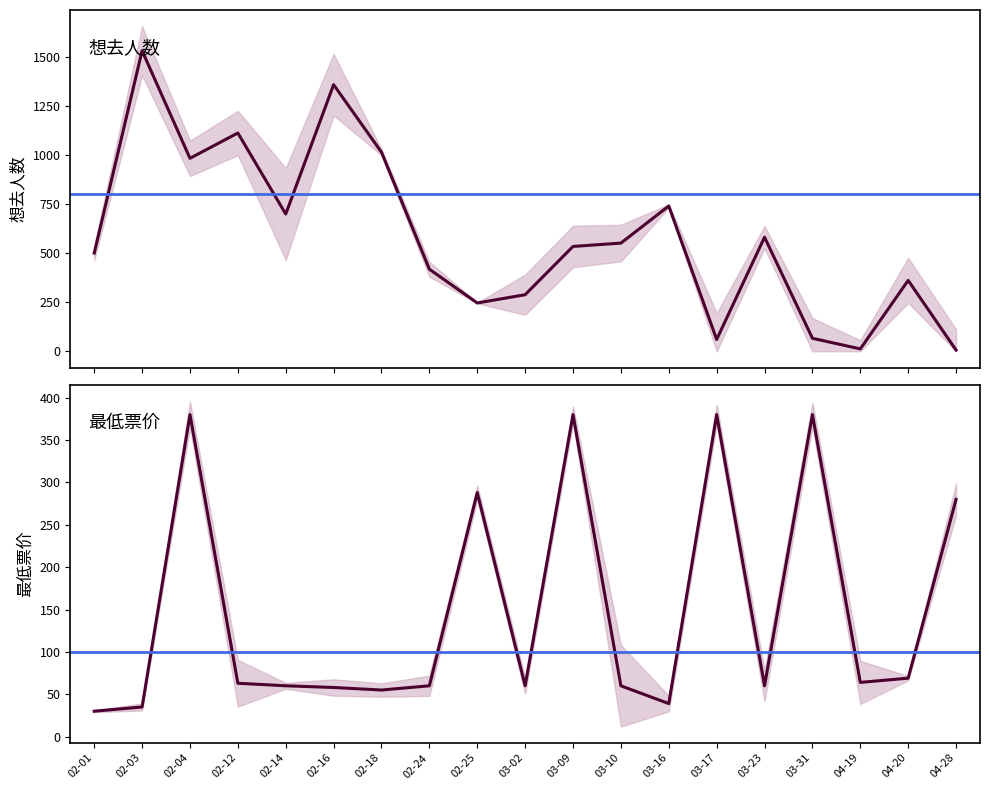

What is the difference between the highest and lowest values at 02-14?

639